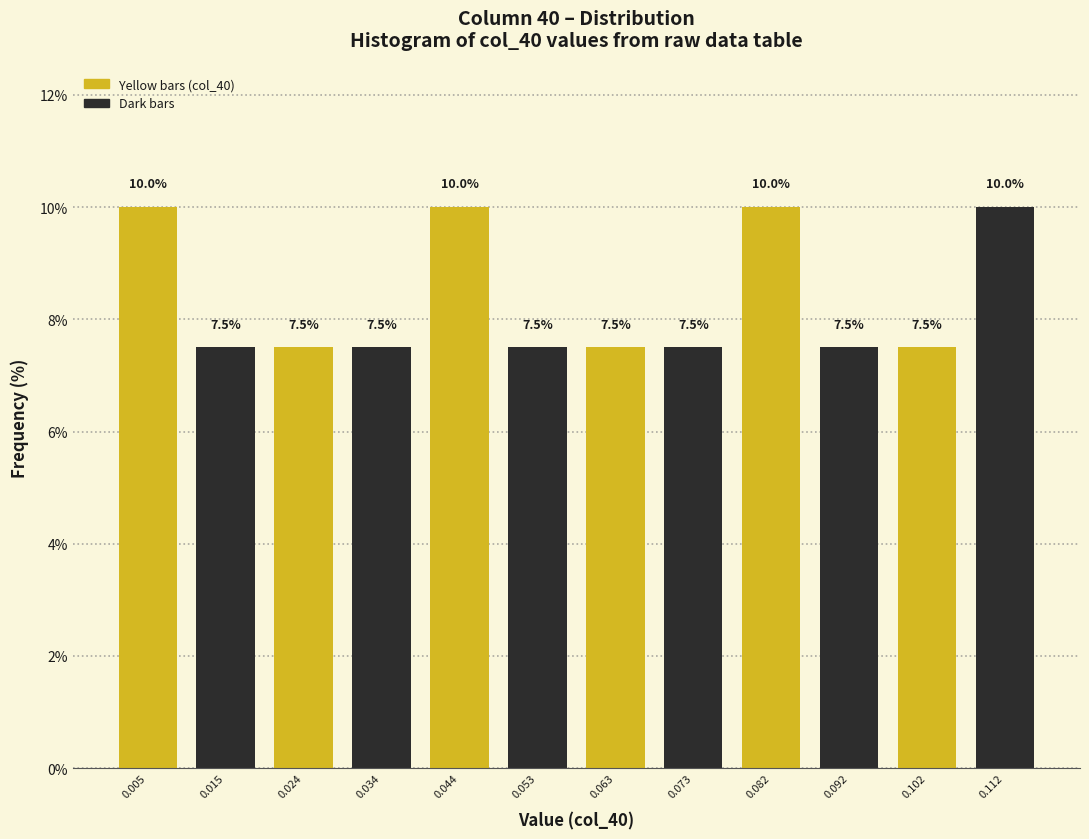

Reading left to right, list every bar in this chart as the range it spans on the x-axis followed by its height. The bar edges are not printed on the chart, so give them approximately, as read against the axis.

0.000 to 0.010: 10.0
0.010 to 0.019: 7.5
0.019 to 0.029: 7.5
0.029 to 0.039: 7.5
0.039 to 0.049: 10.0
0.049 to 0.058: 7.5
0.058 to 0.068: 7.5
0.068 to 0.078: 7.5
0.078 to 0.087: 10.0
0.087 to 0.097: 7.5
0.097 to 0.107: 7.5
0.107 to 0.116: 10.0